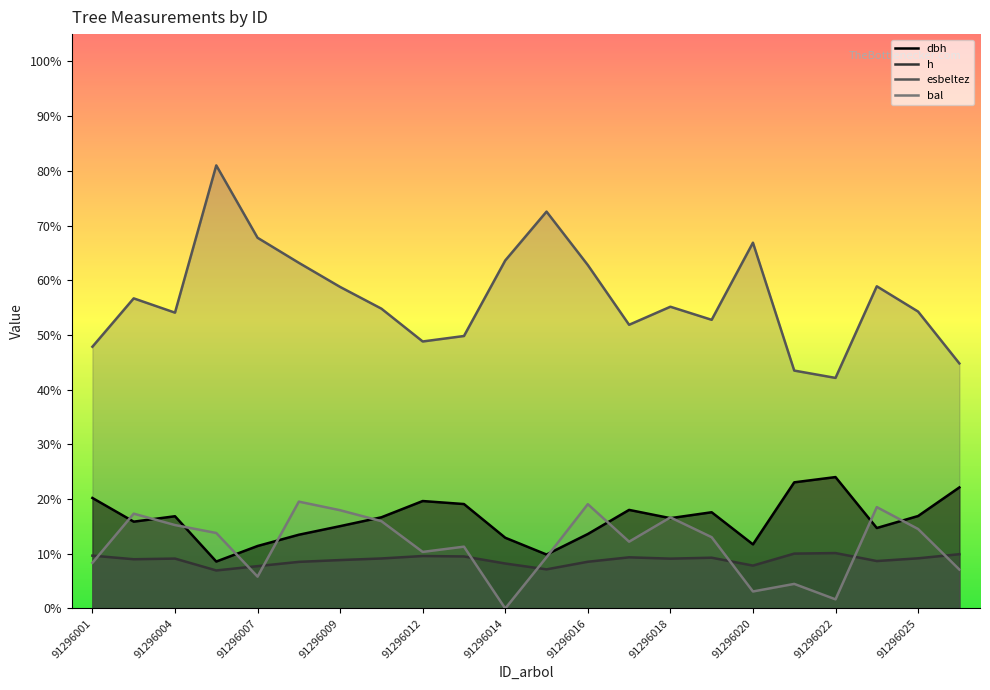

How many times do h and bal cross each other?

8